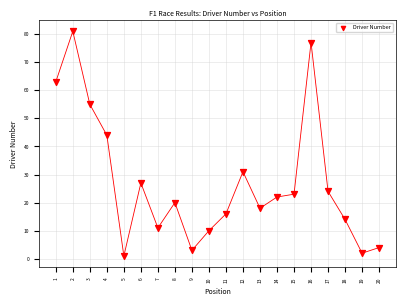

What Y value in the scatter plot is closest to 41?

44